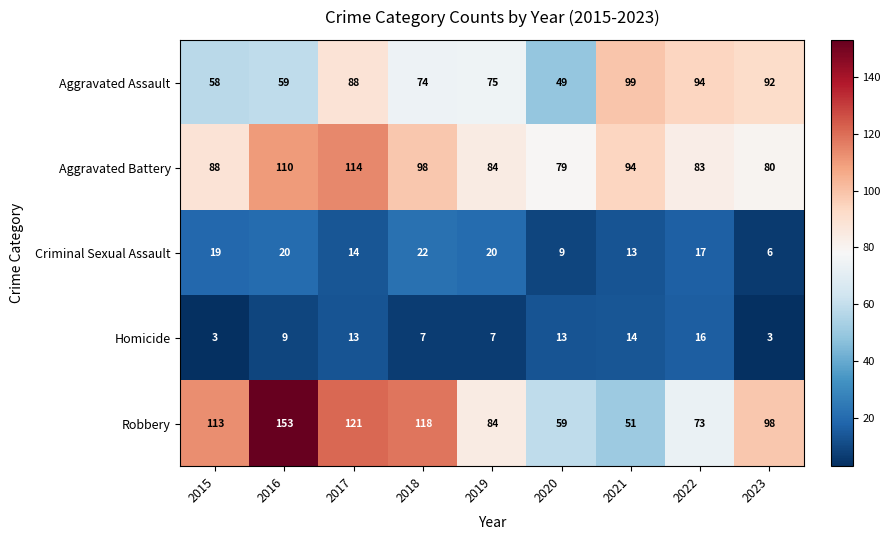

The value of Robbery at 2020 is 59. True or false?

True